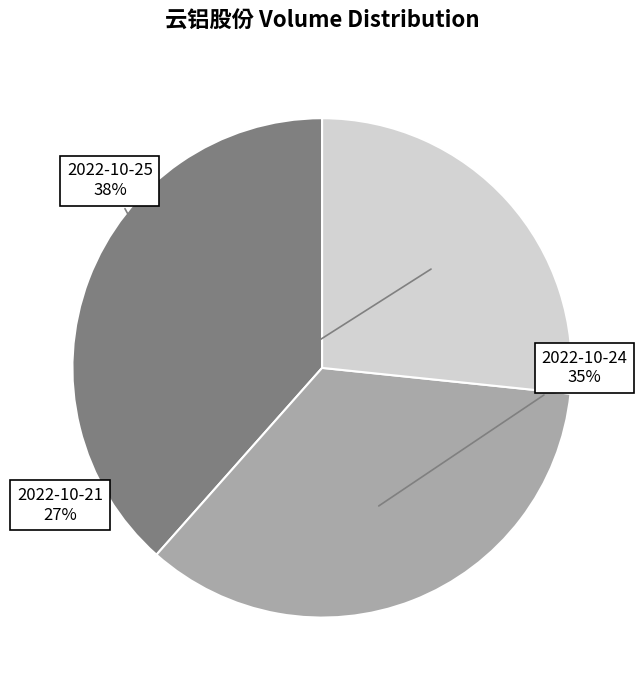

The 2022-10-25 slice represents 38% of the pie. True or false?

True